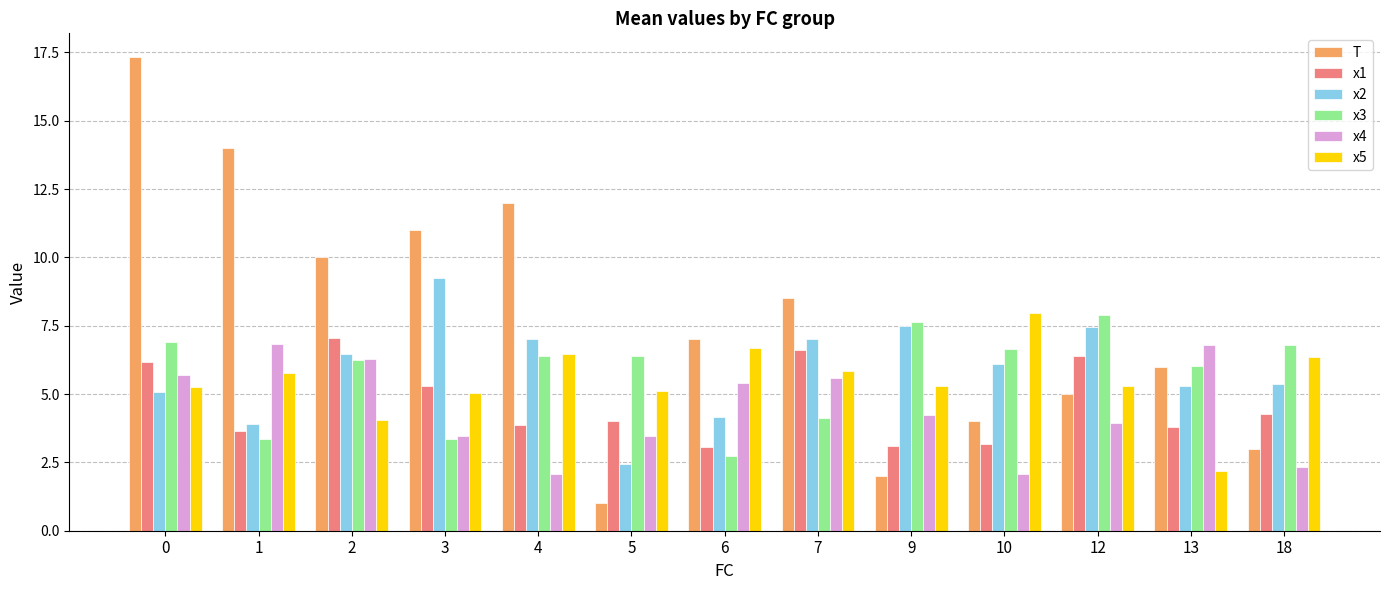

Which series has the largest total across all categories?

T